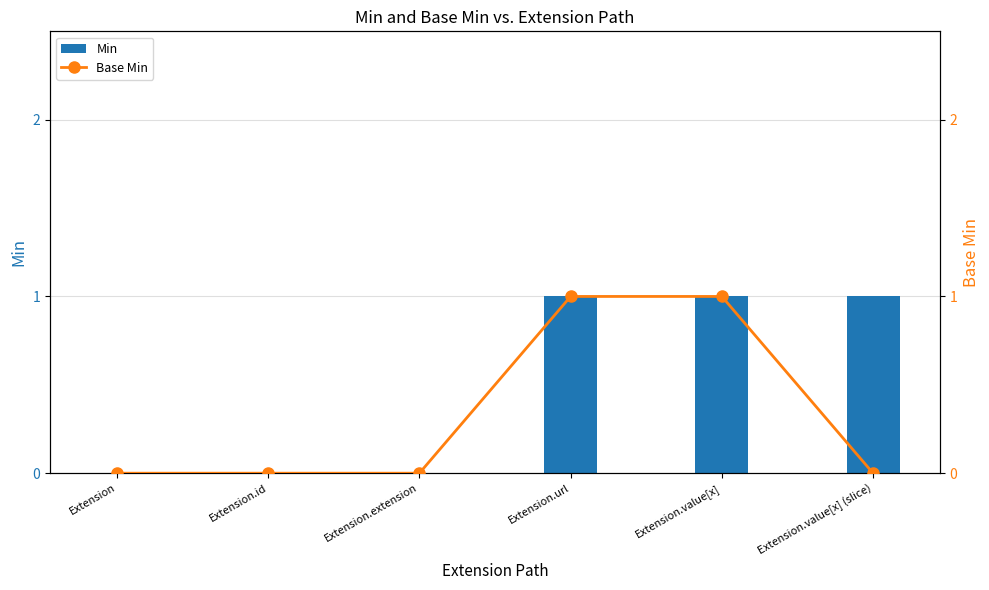

Reading left to right, transcribe all the data shown in this chart.

Min: Extension=0	Extension.id=0	Extension.extension=0	Extension.url=1	Extension.value[x]=1	Extension.value[x] (slice)=1
Base Min: Extension=0	Extension.id=0	Extension.extension=0	Extension.url=1	Extension.value[x]=1	Extension.value[x] (slice)=0